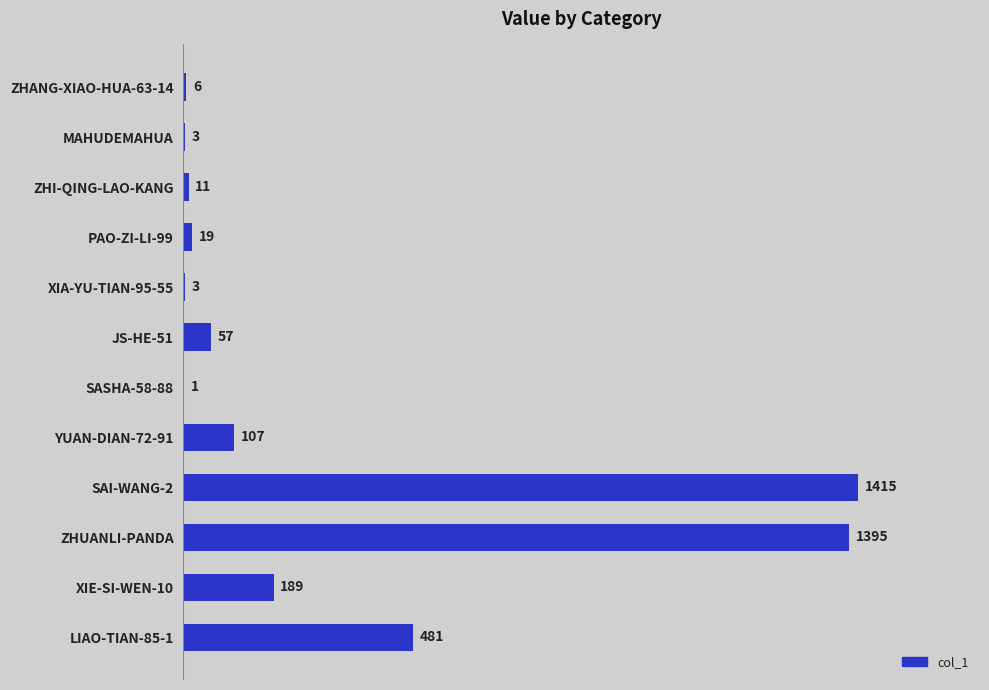

True or false: the data shows 2422 at SAI-WANG-2.

False